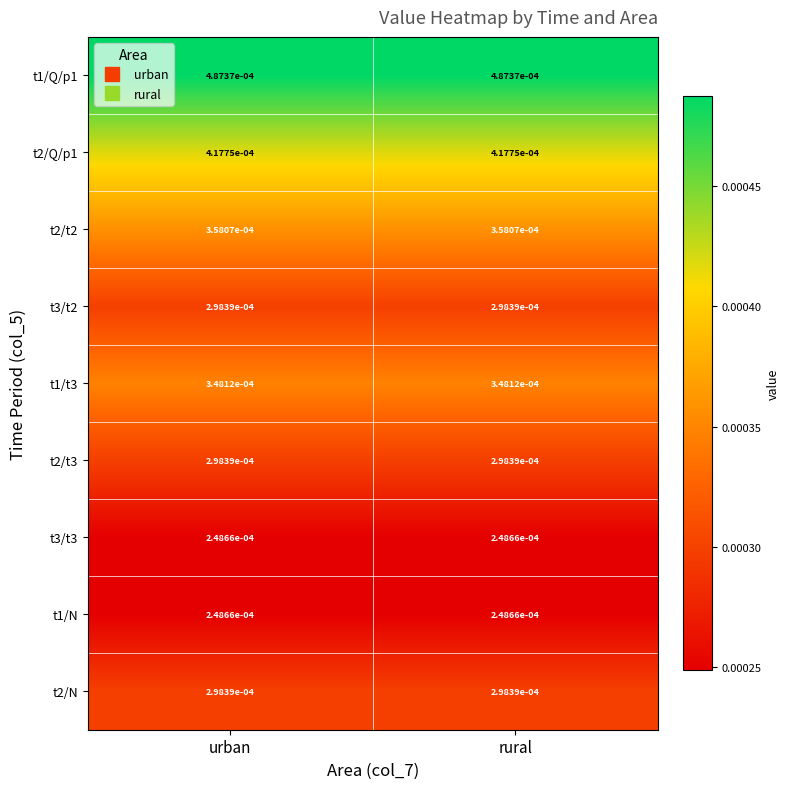

Count the number of categories in the chart.

2